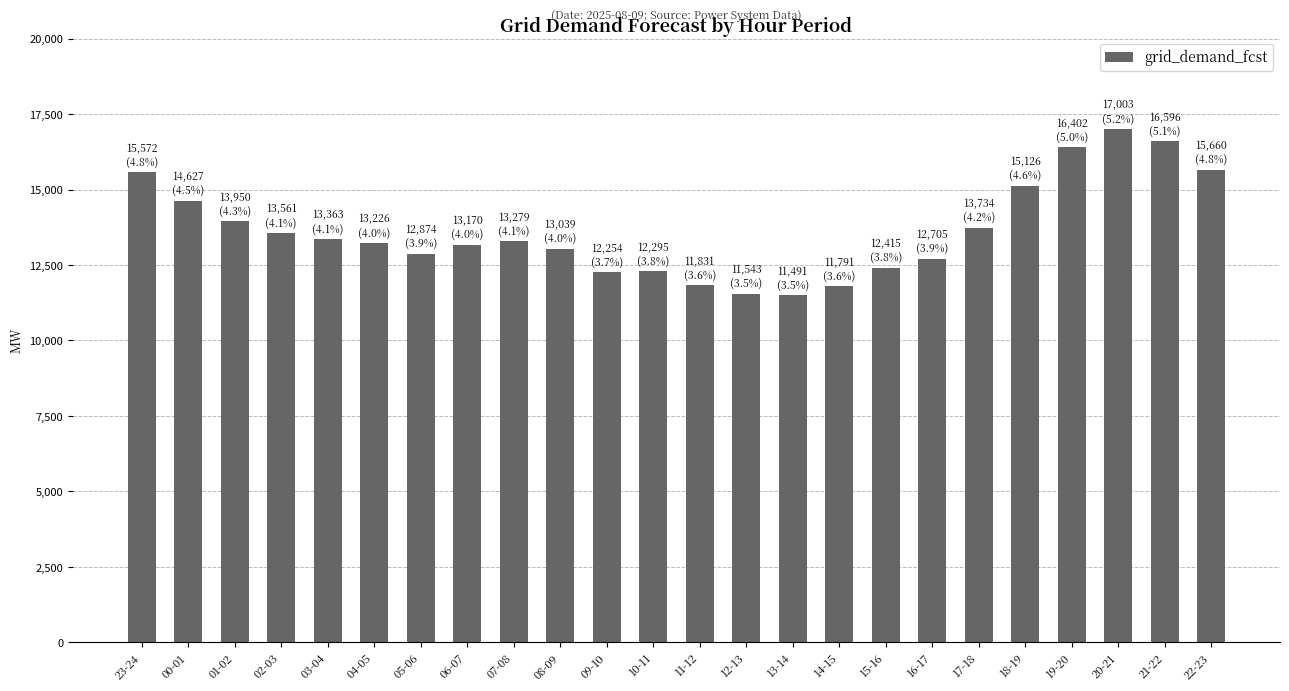

Are the bars grouped side by side (vs. stacked)?

No